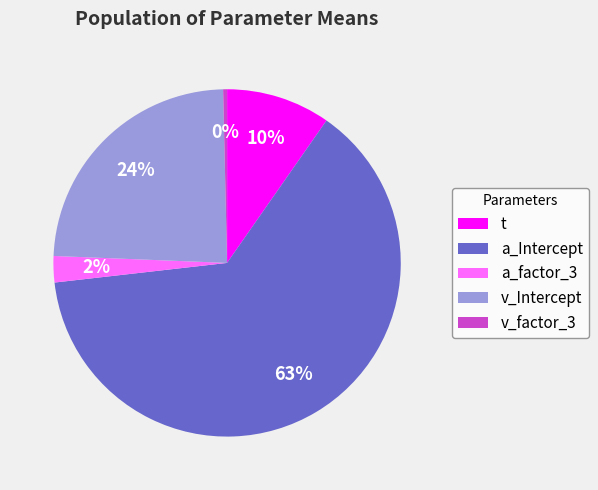

What is the largest slice in the pie chart?

a_Intercept